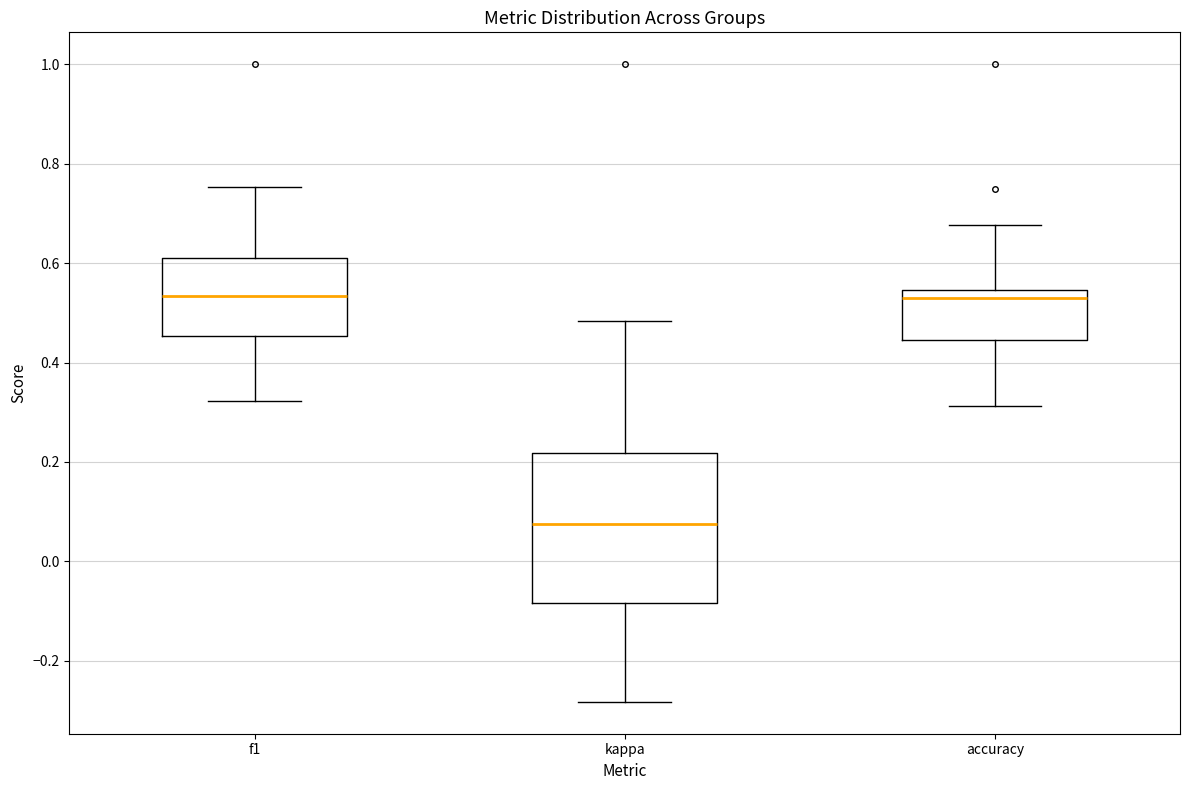

Where is the upper edge of the box for kappa on the y-axis? The values are not printed on the chart, so give them approximately, as read against the axis.

0.22